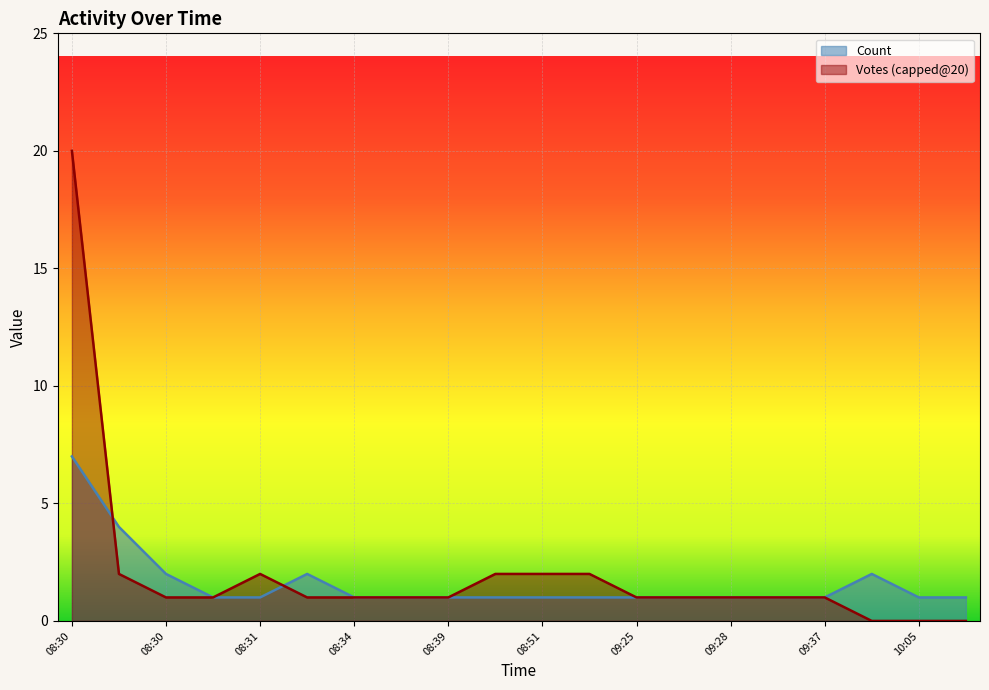

Which category has the lowest value in the Count series?

2019-09-30 08:30